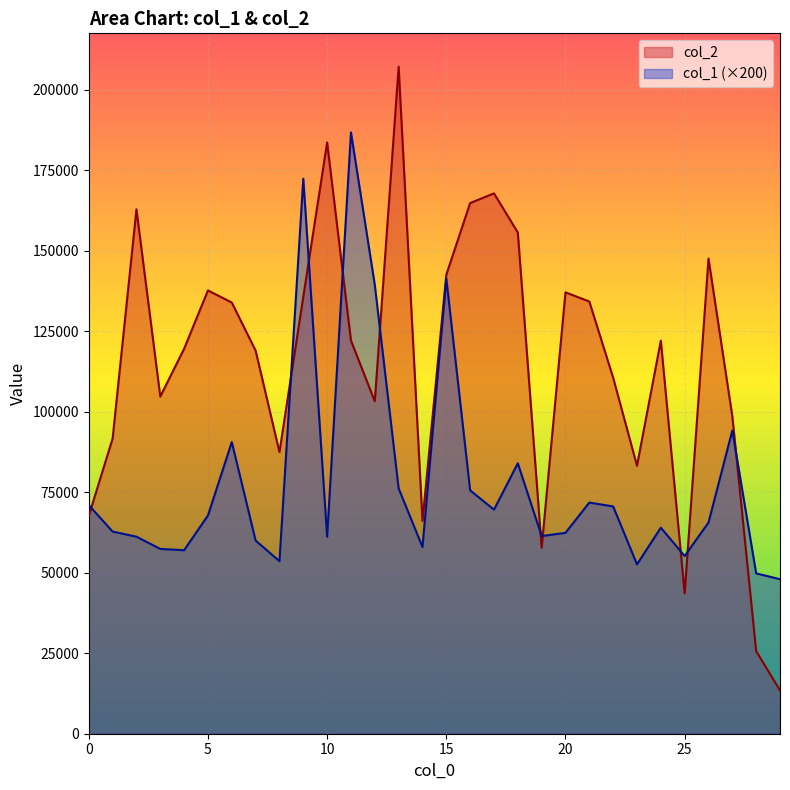

Rank the series by their maximum value, from lowest to highest.

col_1 (×200), col_2